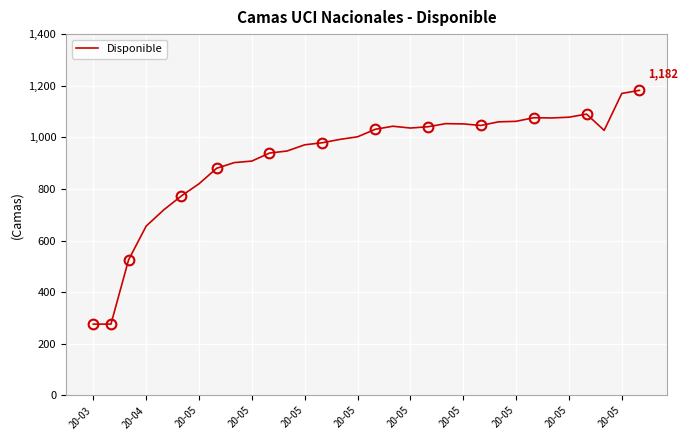

Which category has the highest value across all series?

31